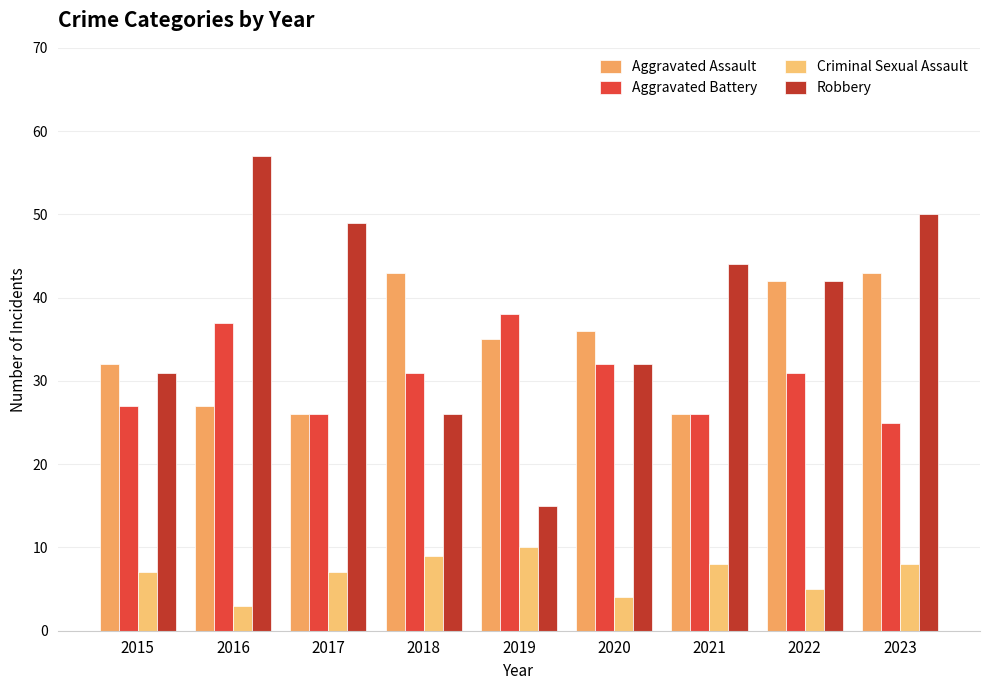

The Criminal Sexual Assault series shows 2 at 2022. True or false?

False